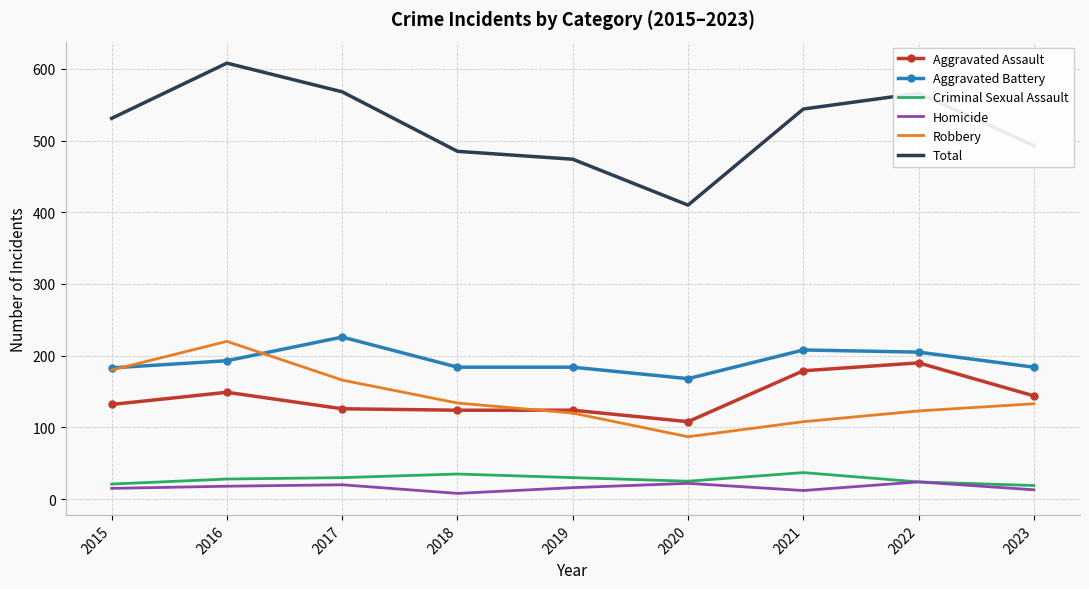

Is it true that Total equals 410 at 2020?

True